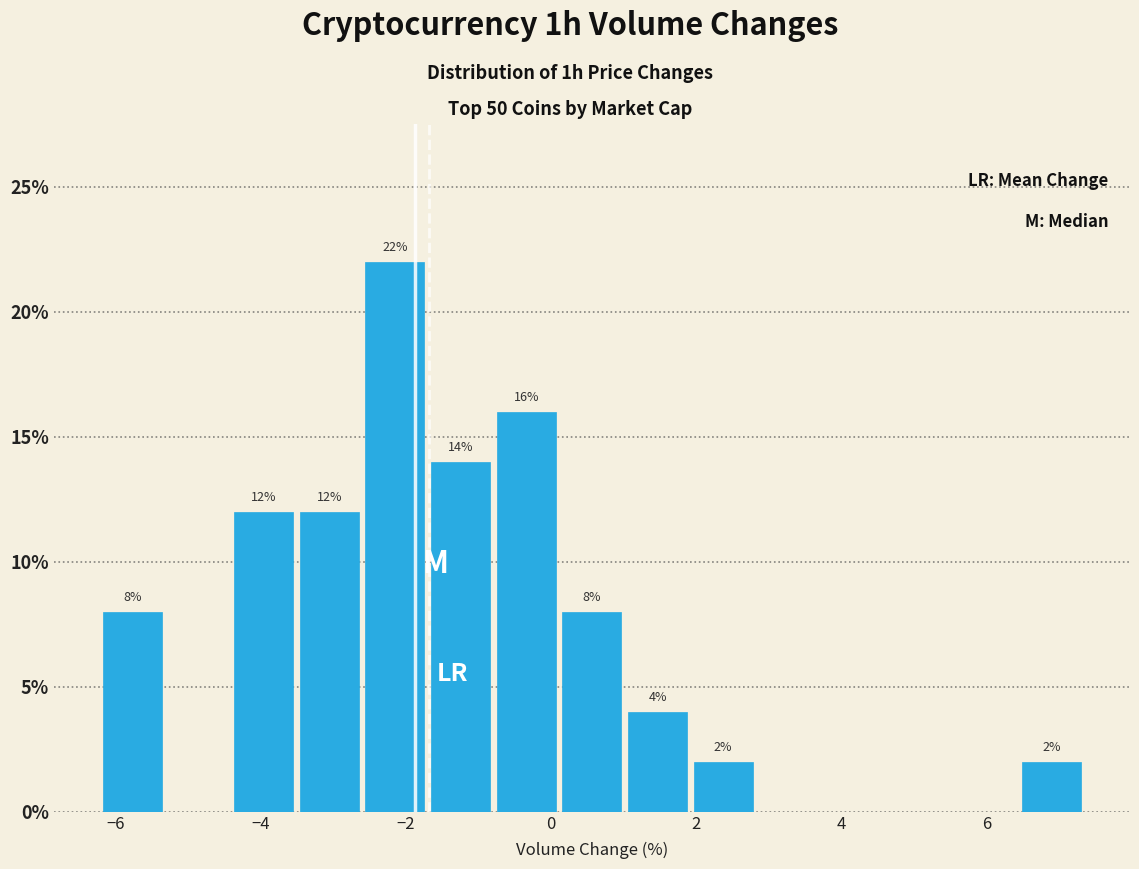

Which range on the x-axis has the tallest bar?

-2.6 to -1.6